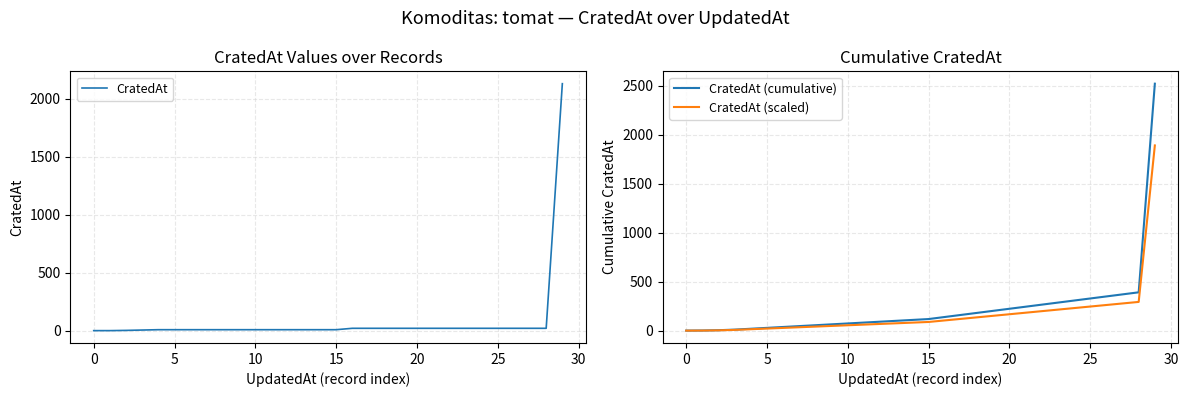

How many data points does each series have?

30